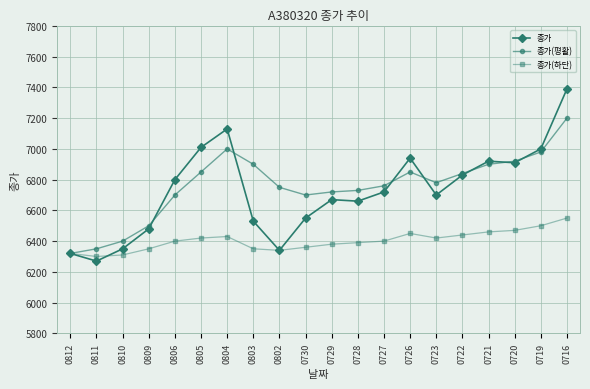

Rank the series by their maximum value, from highest to lowest.

종가, 종가(평활), 종가(하단)